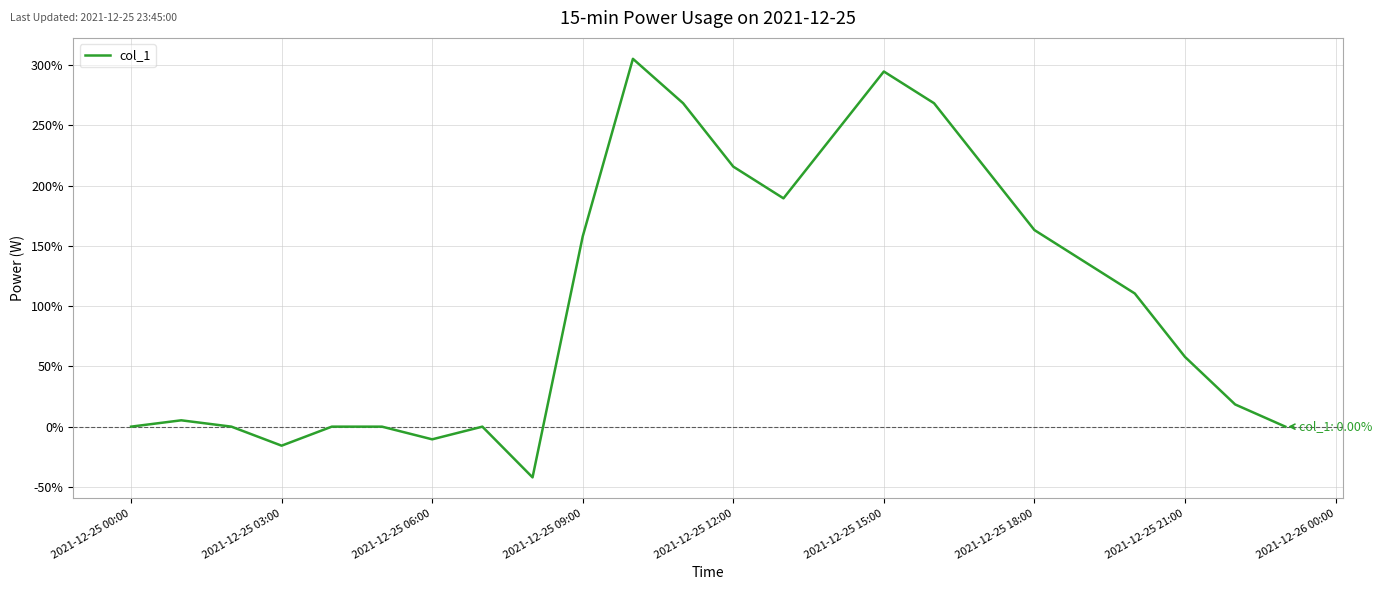

What is the smallest value displayed?

-42.1